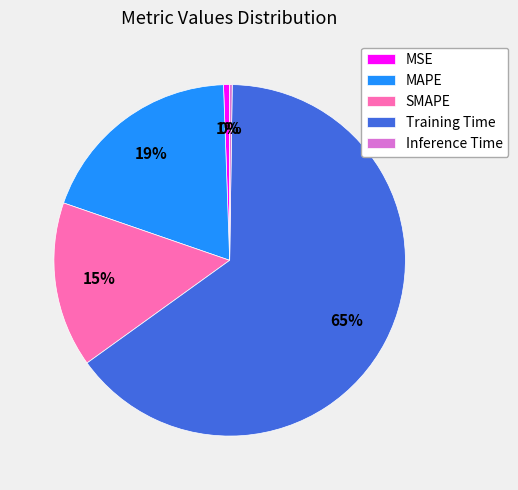

What percentage is the Training Time slice, to the nearest percent?

65%